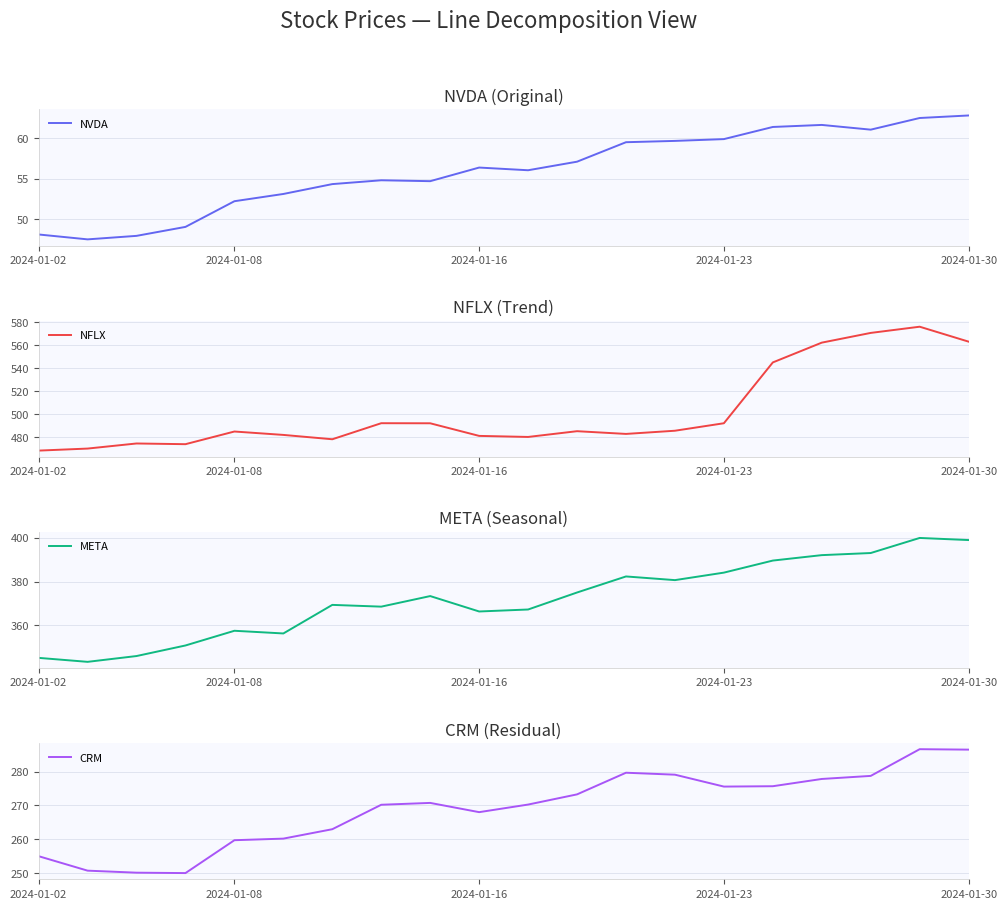

What position from the left is 7?

8